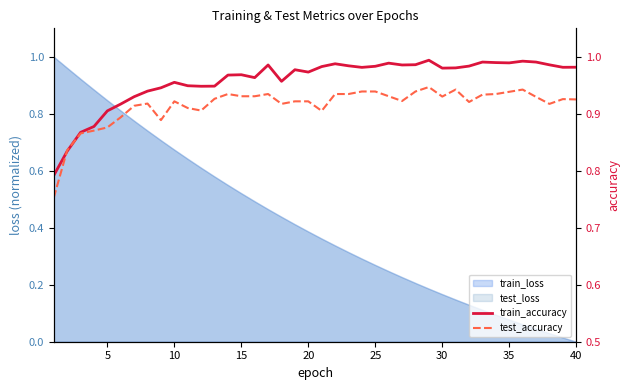

What is the highest value of the test_accuracy series?

0.9